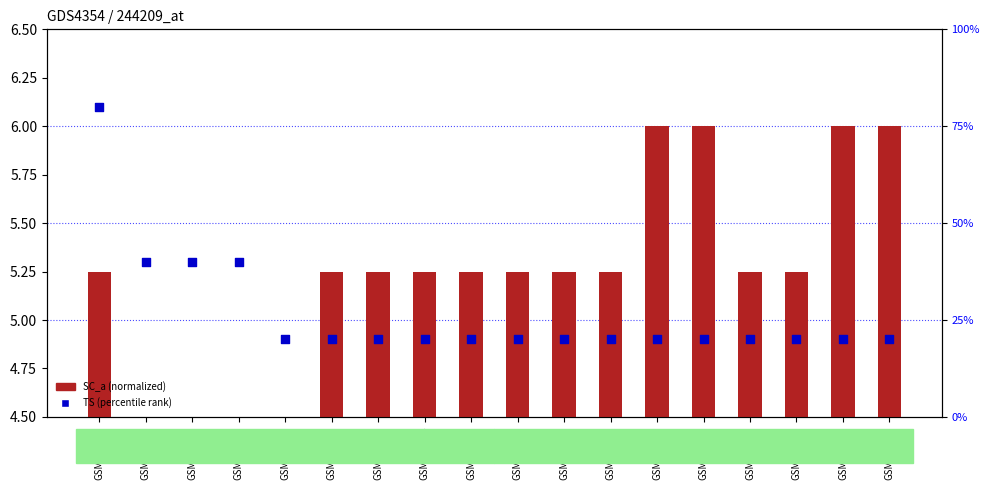

What is the total value across all series at GSM746841?

24.5